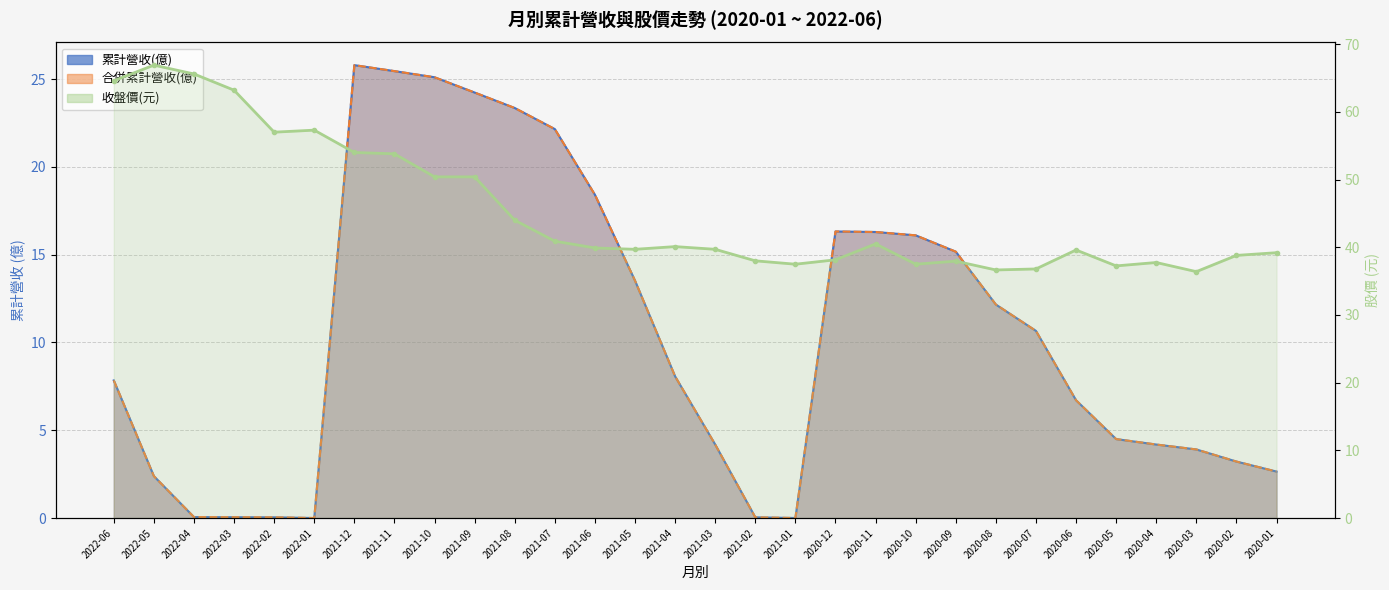

What is the average value of the 累計營收(億) series?

10.4